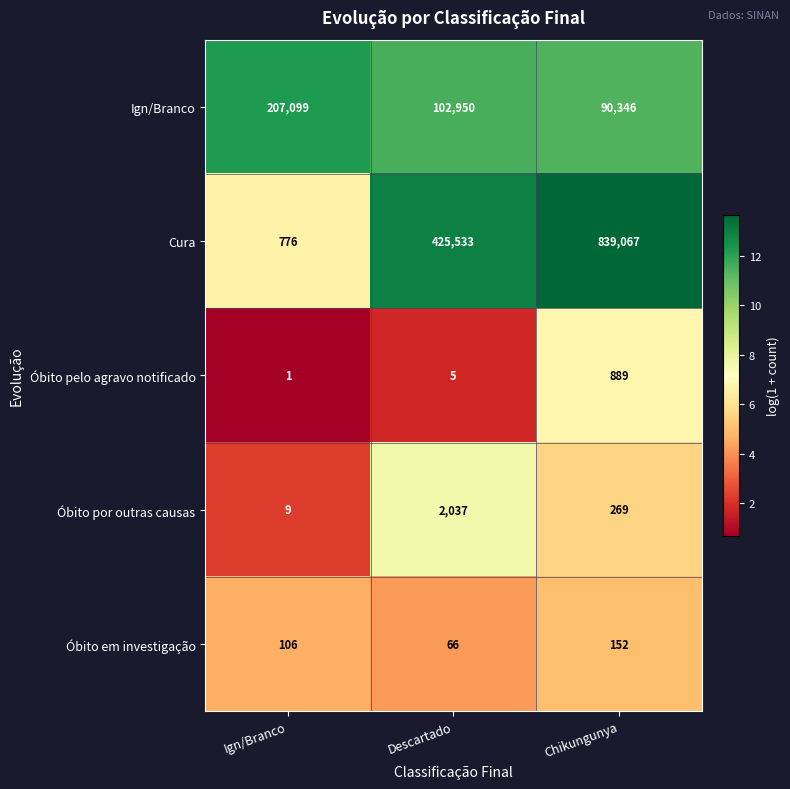

Is it true that Cura equals 212607 at Chikungunya?

False